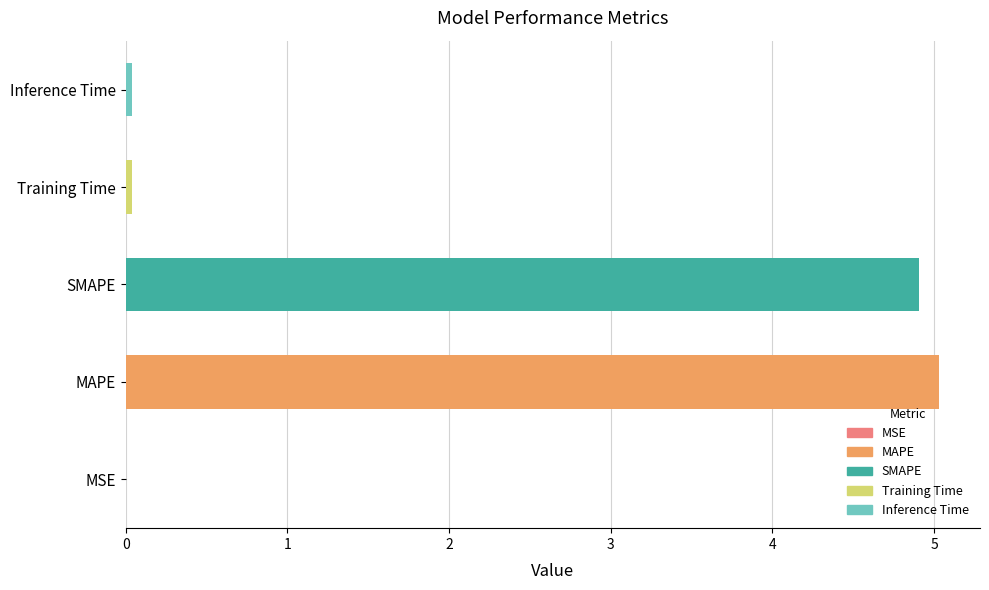

Which has a higher value, SMAPE or Training Time?

SMAPE